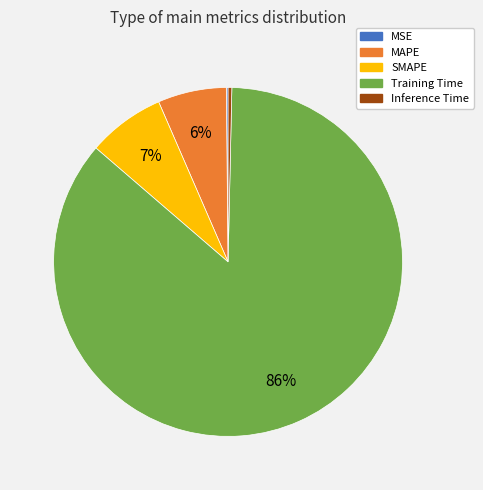

To the nearest percent, what is the average slice percentage?

20%